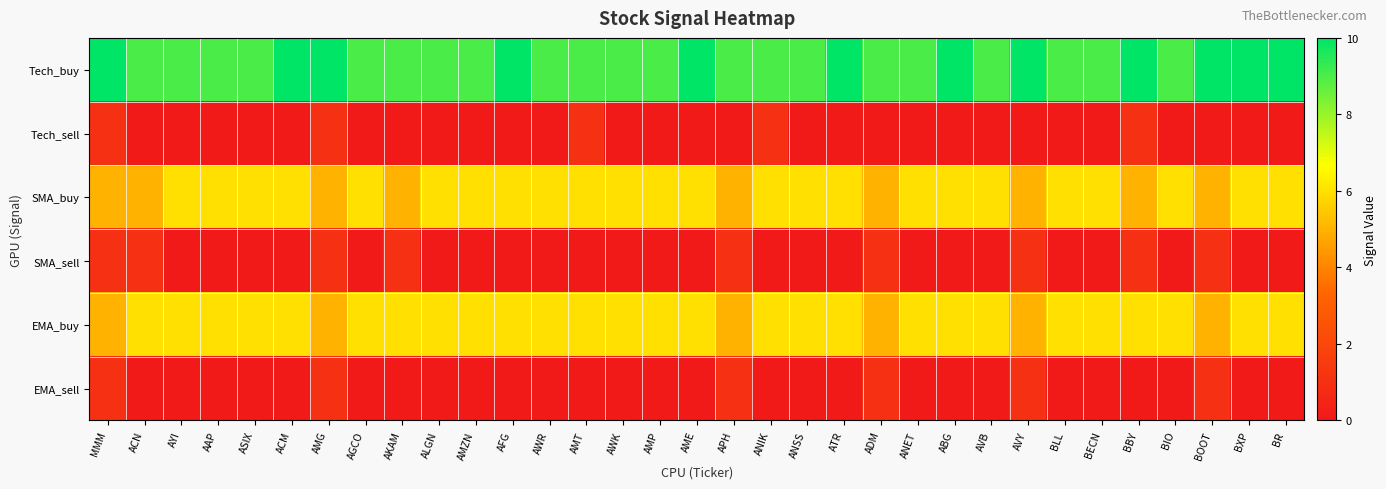

Reading right to left, extract all data points from this chart.

Tech_buy: BR=10	BXP=11	BOOT=10	BIO=9	BBY=10	BECN=9	BLL=9	AVY=11	AVB=9	ABG=10	ANET=9	ADM=9	ATR=10	ANSS=9	ANIK=9	APH=9	AME=10	AMP=9	AWK=9	AMT=9	AWR=9	AFG=10	AMZN=9	ALGN=9	AKAM=9	AGCO=9	AMG=10	ACM=10	ASIX=9	AAP=9	AYI=9	ACN=9	MMM=10
Tech_sell: BR=0	BXP=0	BOOT=0	BIO=0	BBY=1	BECN=0	BLL=0	AVY=0	AVB=0	ABG=0	ANET=0	ADM=0	ATR=0	ANSS=0	ANIK=1	APH=0	AME=0	AMP=0	AWK=0	AMT=1	AWR=0	AFG=0	AMZN=0	ALGN=0	AKAM=0	AGCO=0	AMG=1	ACM=0	ASIX=0	AAP=0	AYI=0	ACN=0	MMM=1
SMA_buy: BR=6	BXP=6	BOOT=5	BIO=6	BBY=5	BECN=6	BLL=6	AVY=5	AVB=6	ABG=6	ANET=6	ADM=5	ATR=6	ANSS=6	ANIK=6	APH=5	AME=6	AMP=6	AWK=6	AMT=6	AWR=6	AFG=6	AMZN=6	ALGN=6	AKAM=5	AGCO=6	AMG=5	ACM=6	ASIX=6	AAP=6	AYI=6	ACN=5	MMM=5
SMA_sell: BR=0	BXP=0	BOOT=1	BIO=0	BBY=1	BECN=0	BLL=0	AVY=1	AVB=0	ABG=0	ANET=0	ADM=1	ATR=0	ANSS=0	ANIK=0	APH=1	AME=0	AMP=0	AWK=0	AMT=0	AWR=0	AFG=0	AMZN=0	ALGN=0	AKAM=1	AGCO=0	AMG=1	ACM=0	ASIX=0	AAP=0	AYI=0	ACN=1	MMM=1
EMA_buy: BR=6	BXP=6	BOOT=5	BIO=6	BBY=6	BECN=6	BLL=6	AVY=5	AVB=6	ABG=6	ANET=6	ADM=5	ATR=6	ANSS=6	ANIK=6	APH=5	AME=6	AMP=6	AWK=6	AMT=6	AWR=6	AFG=6	AMZN=6	ALGN=6	AKAM=6	AGCO=6	AMG=5	ACM=6	ASIX=6	AAP=6	AYI=6	ACN=6	MMM=5
EMA_sell: BR=0	BXP=0	BOOT=1	BIO=0	BBY=0	BECN=0	BLL=0	AVY=1	AVB=0	ABG=0	ANET=0	ADM=1	ATR=0	ANSS=0	ANIK=0	APH=1	AME=0	AMP=0	AWK=0	AMT=0	AWR=0	AFG=0	AMZN=0	ALGN=0	AKAM=0	AGCO=0	AMG=1	ACM=0	ASIX=0	AAP=0	AYI=0	ACN=0	MMM=1